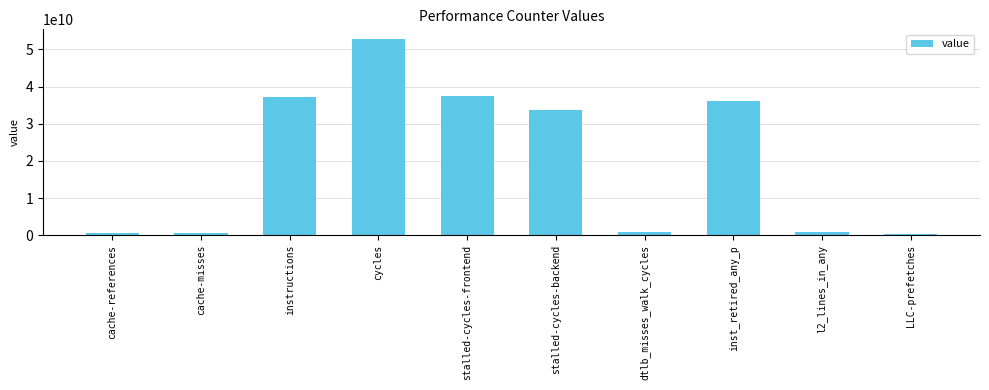

What is the difference between the second highest and second lowest values?

36991493677